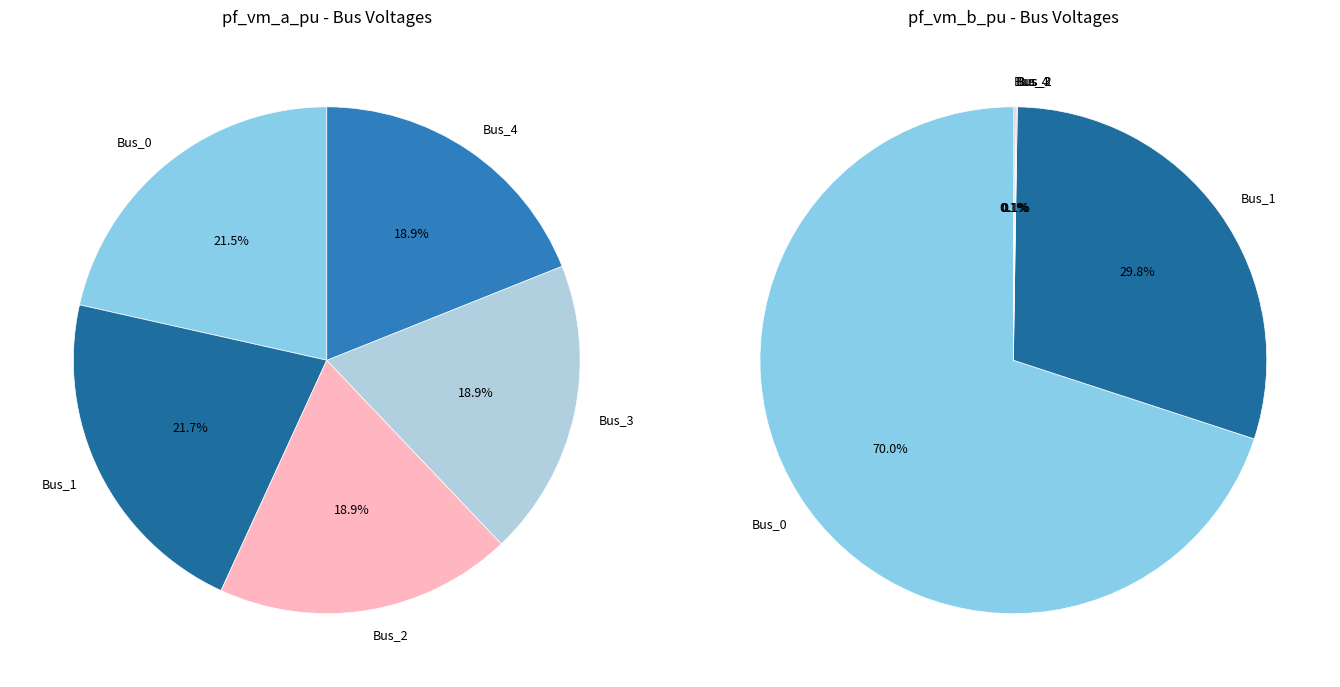

Is it true that 3 is 0% of the pie?

True